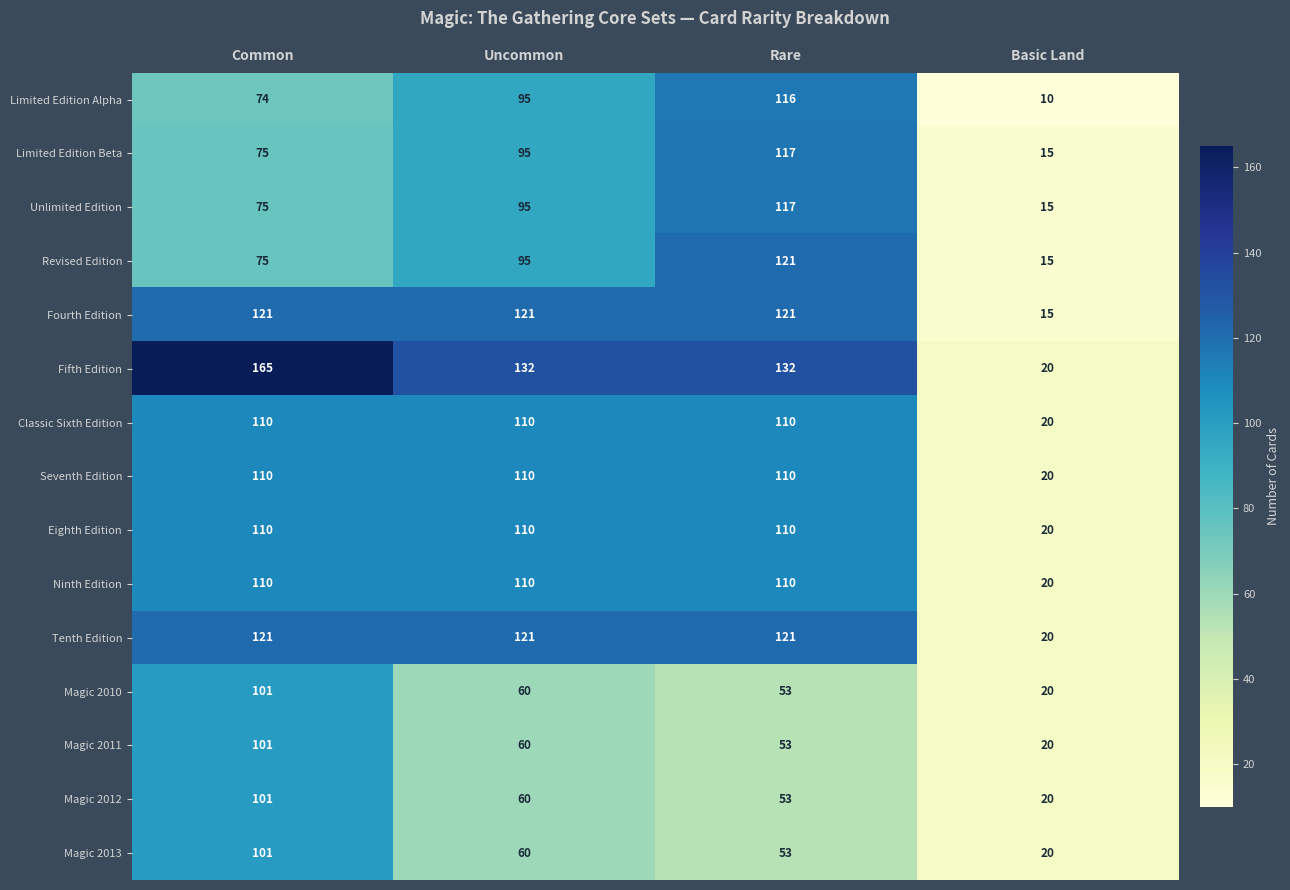

At how many categories does at least one series exceed 93?

3